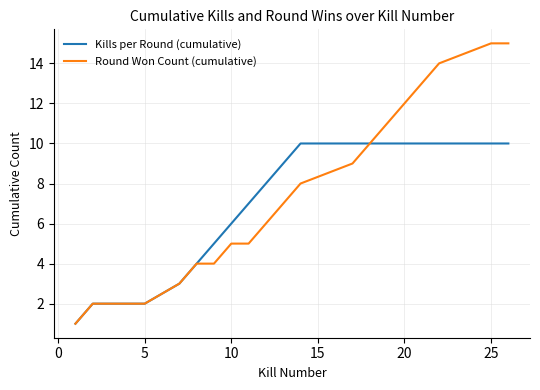

How many lines are shown in the chart?

2